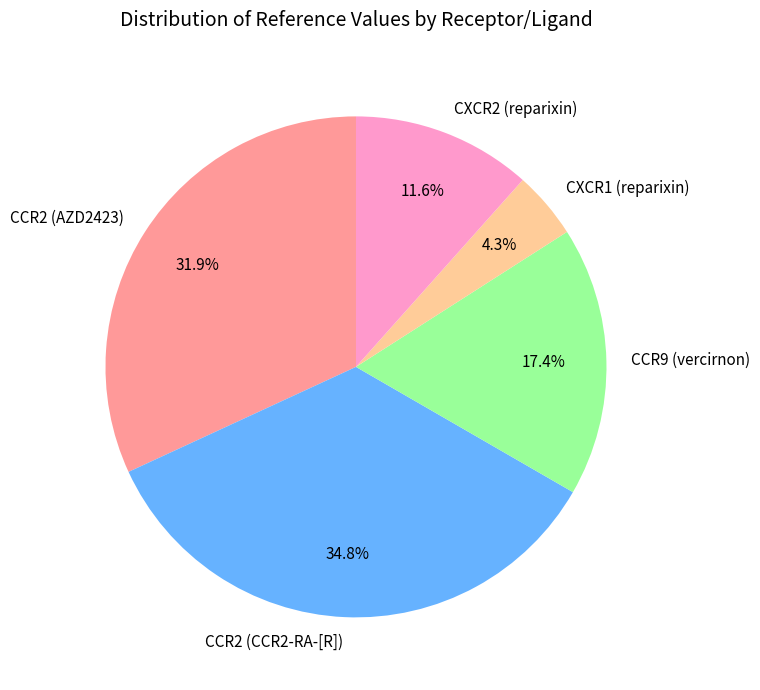

Rank the categories by value from highest to lowest.

CCR2 (CCR2-RA-[R]), CCR2 (AZD2423), CCR9 (vercirnon), CXCR2 (reparixin), CXCR1 (reparixin)